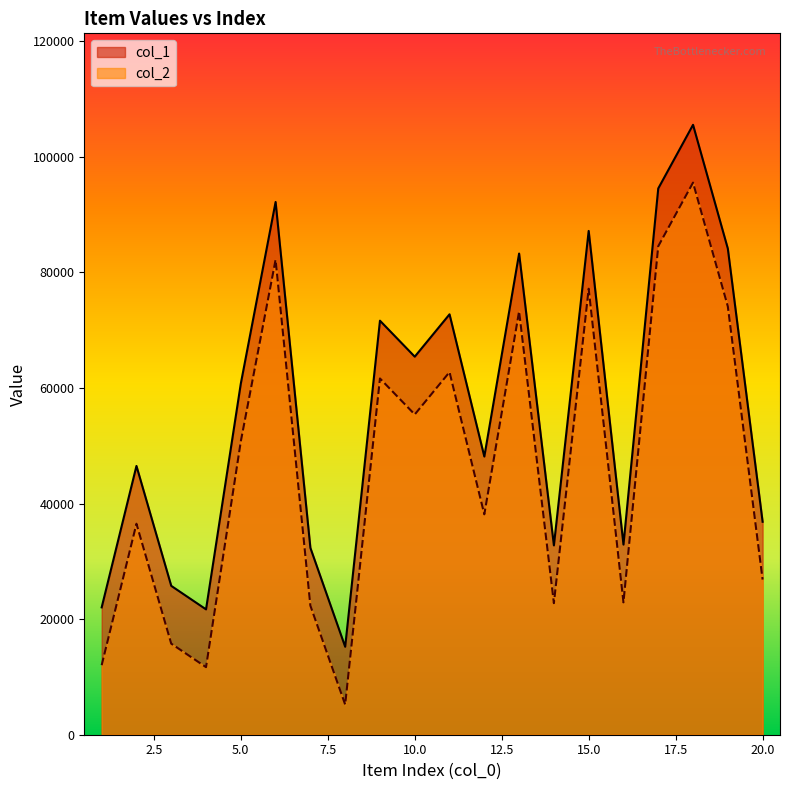

Rank the series at 12 from lowest to highest value.

col_2, col_1